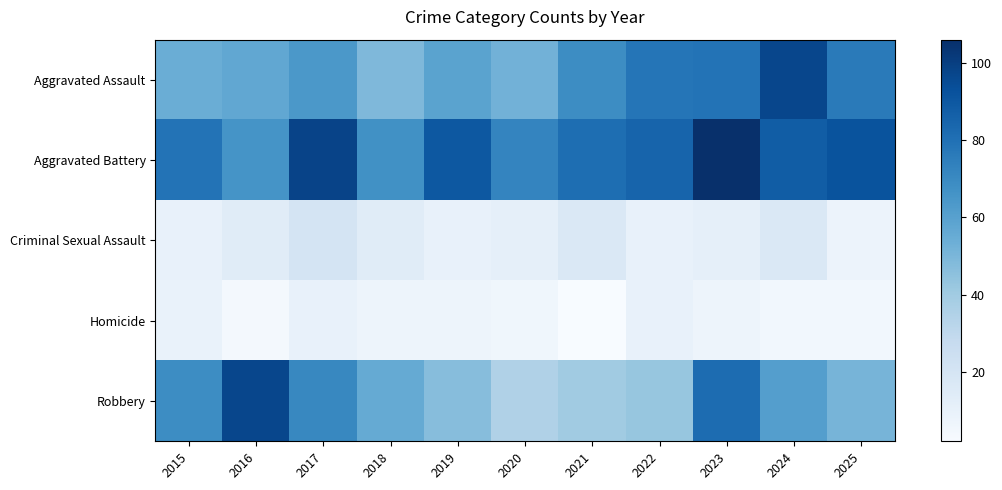

Reading left to right, what are all the values shown in this chart?

Aggravated Assault: 2015=54	2016=57	2017=64	2018=49	2019=59	2020=52	2021=69	2022=78	2023=79	2024=97	2025=76
Aggravated Battery: 2015=79	2016=66	2017=98	2018=67	2019=90	2020=72	2021=81	2022=85	2023=106	2024=88	2025=92
Criminal Sexual Assault: 2015=10	2016=14	2017=20	2018=14	2019=10	2020=11	2021=17	2022=10	2023=11	2024=17	2025=8
Homicide: 2015=9	2016=4	2017=10	2018=7	2019=7	2020=6	2021=2	2022=10	2023=7	2024=5	2025=5
Robbery: 2015=69	2016=97	2017=71	2018=56	2019=47	2020=35	2021=40	2022=43	2023=82	2024=61	2025=51